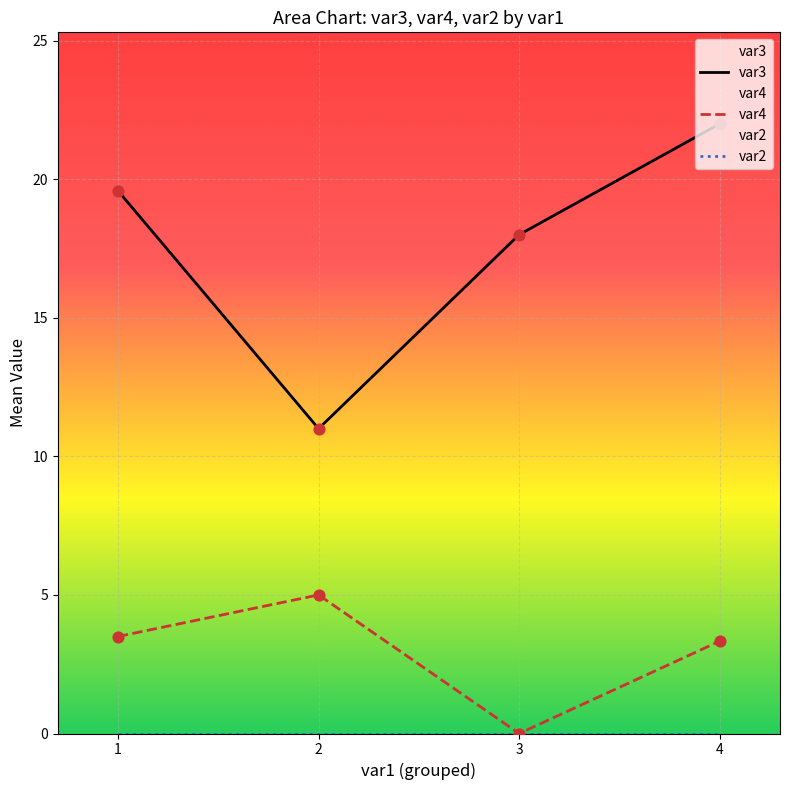

Which series has the largest total across all categories?

var3